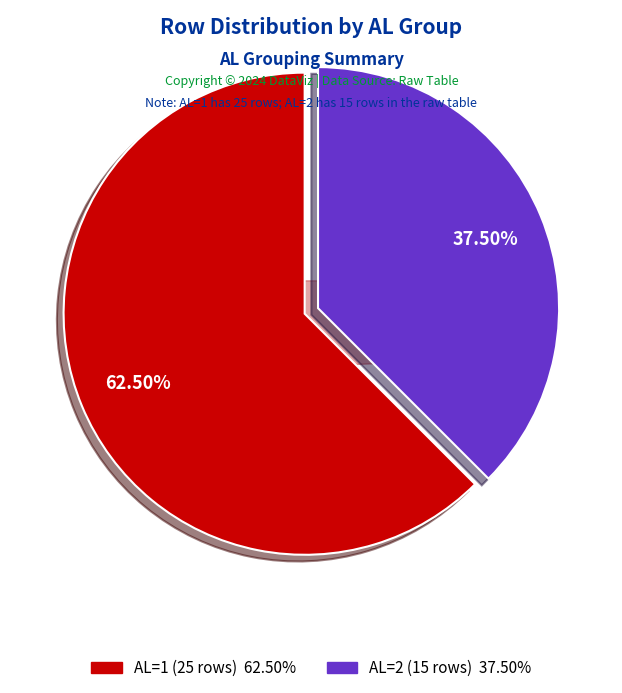

Between AL=2 and AL=1, which is larger?

AL=1